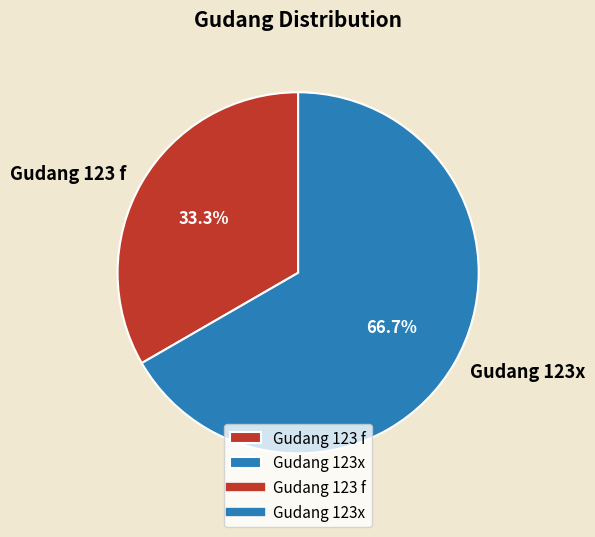

How many segments does this pie chart have?

2